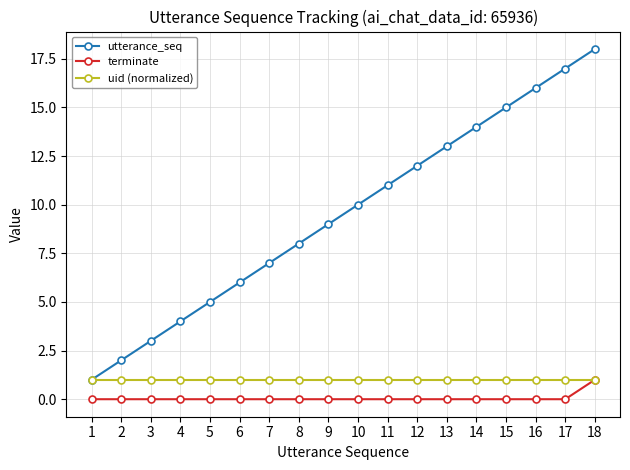

Reading left to right, extract all data points from this chart.

utterance_seq: 1	2	3	4	5	6	7	8	9	10	11	12	13	14	15	16	17	18
terminate: 0	0	0	0	0	0	0	0	0	0	0	0	0	0	0	0	0	1
uid (normalized): 1	1	1	1	1	1	1	1	1	1	1	1	1	1	1	1	1	1